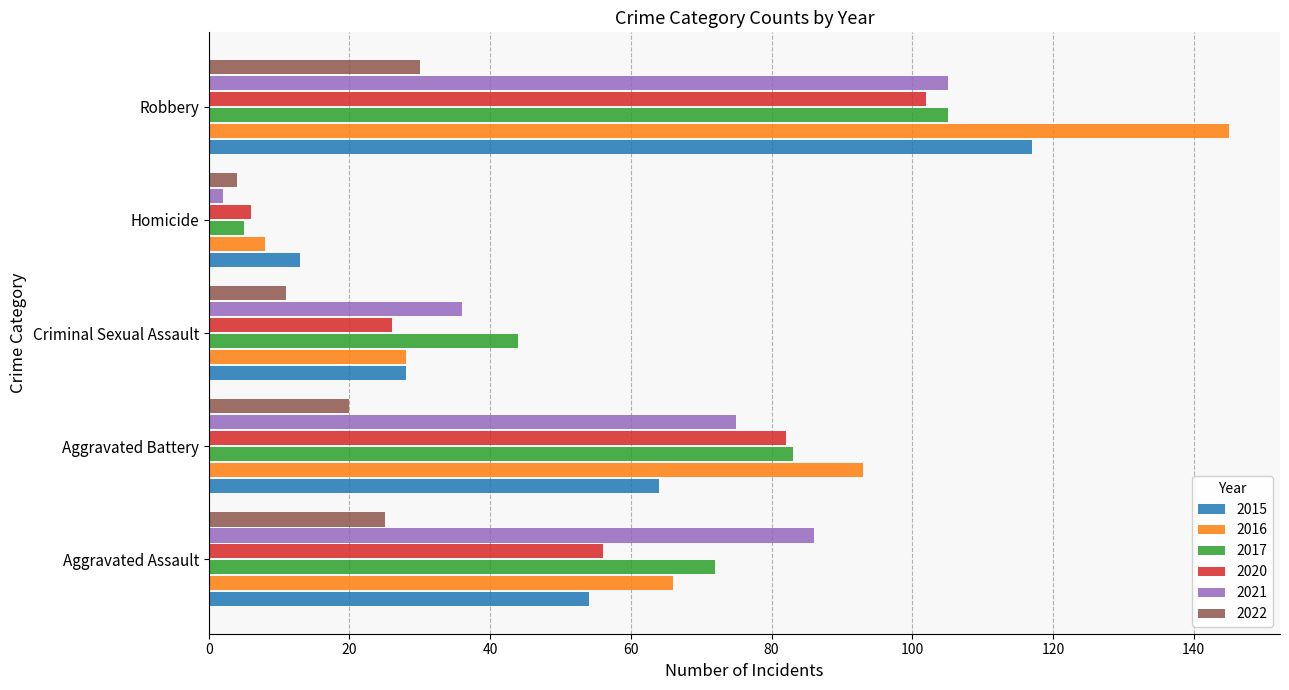

What is the difference between the maximum and minimum values in the 2015 series?

104